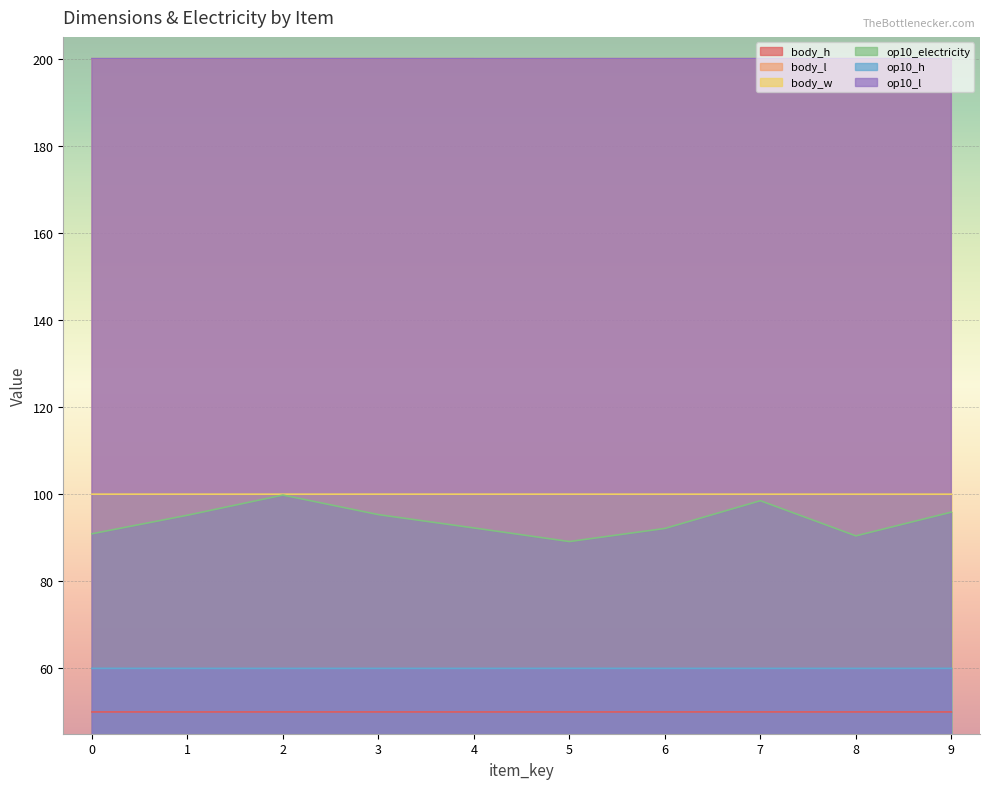

At which category does body_h reach its first local peak?

2